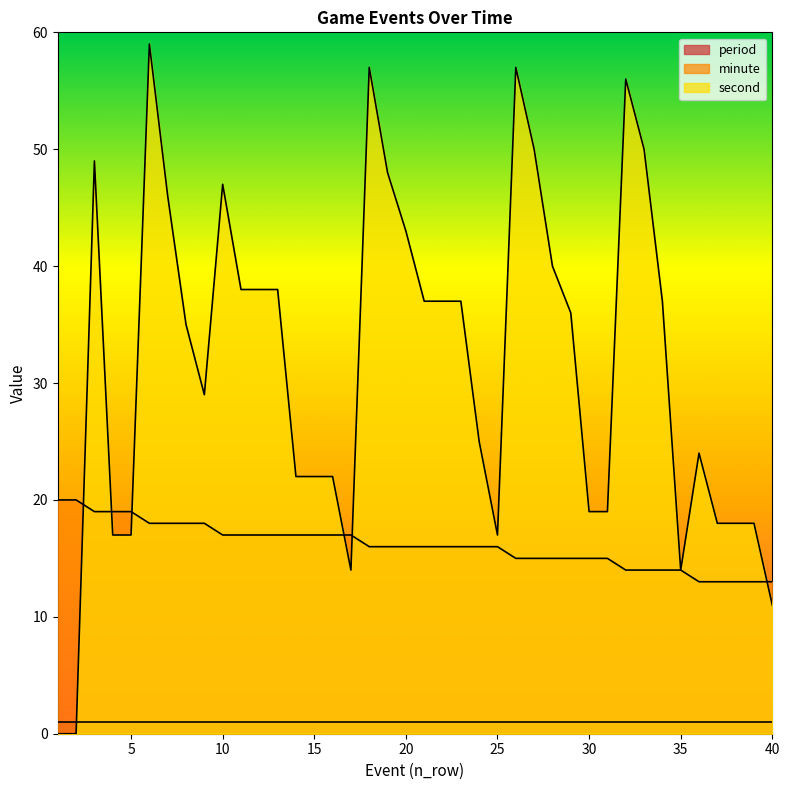

Count the minute values in the range 15 to 17.

22